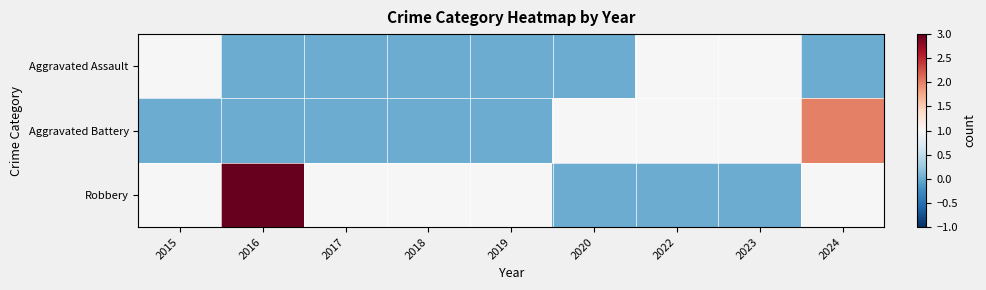

Which label corresponds to the smallest value in the chart?

2016